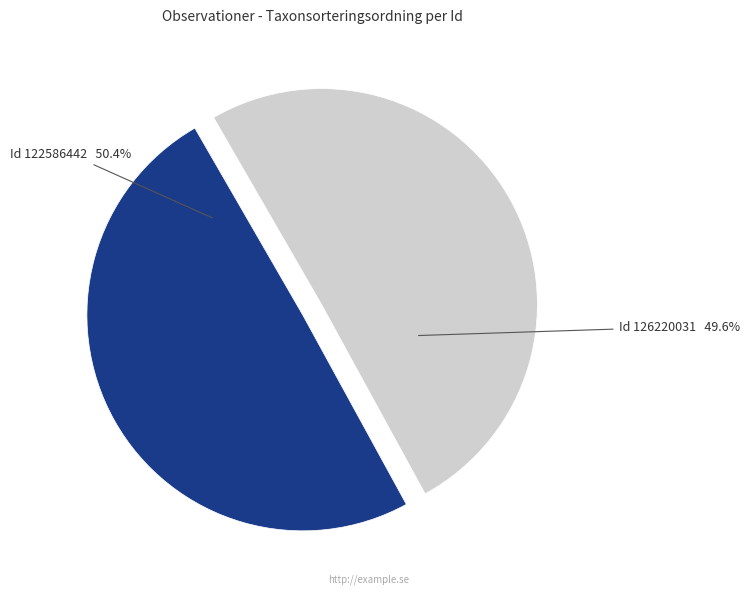

Which slice is the smallest?

126220031